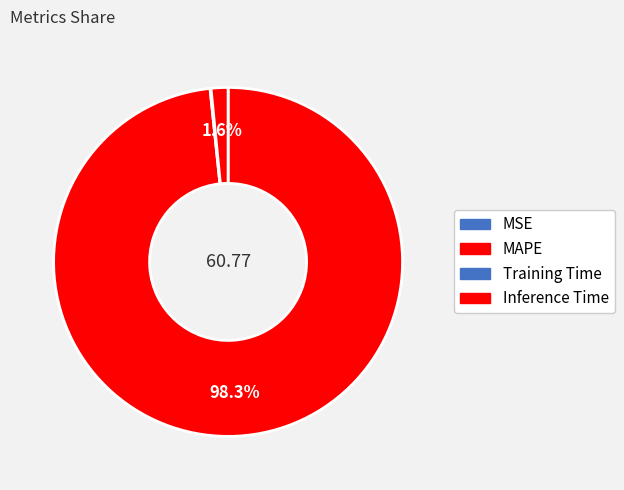

Count the number of slices in the pie.

4